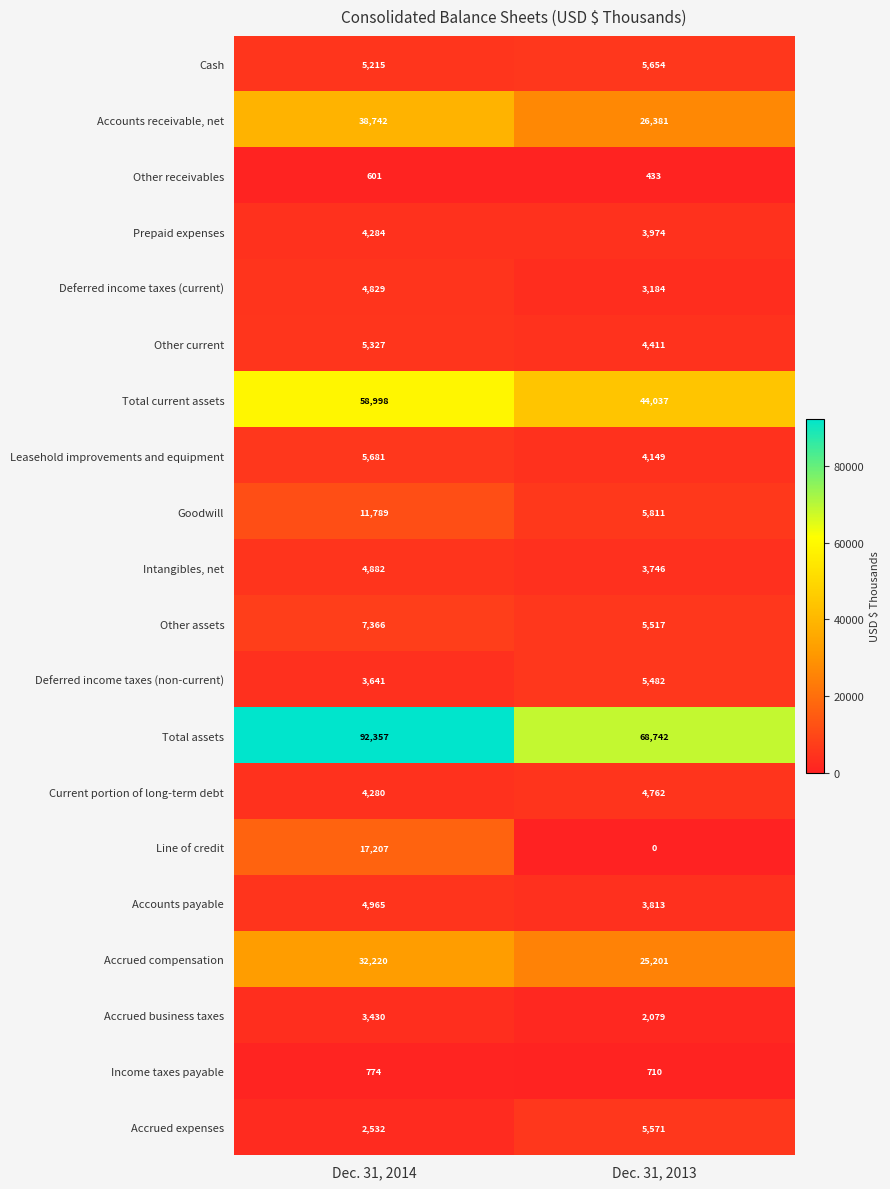

What is the difference between the Deferred income taxes (non-current) values at Dec. 31, 2014 and Dec. 31, 2013?

1841